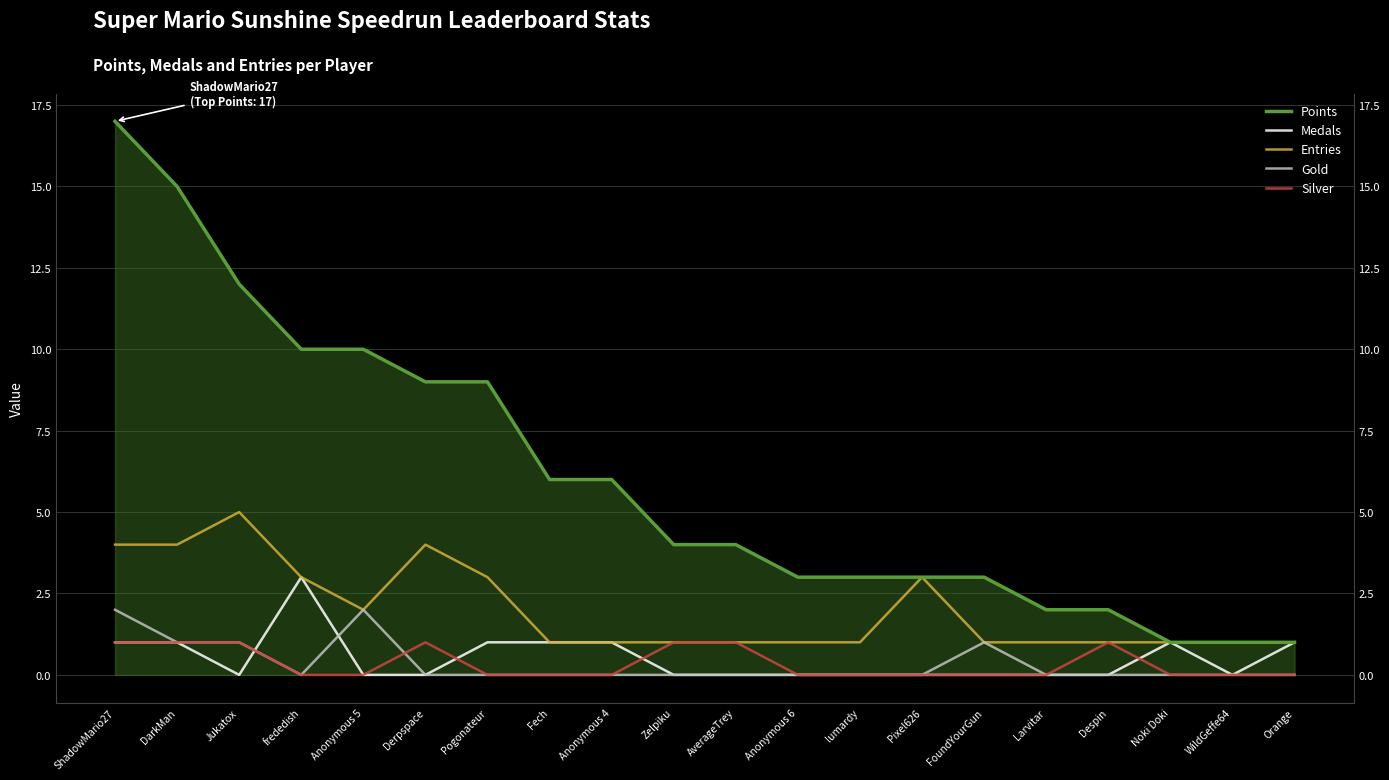

Which series has the largest range (max minus min)?

Points